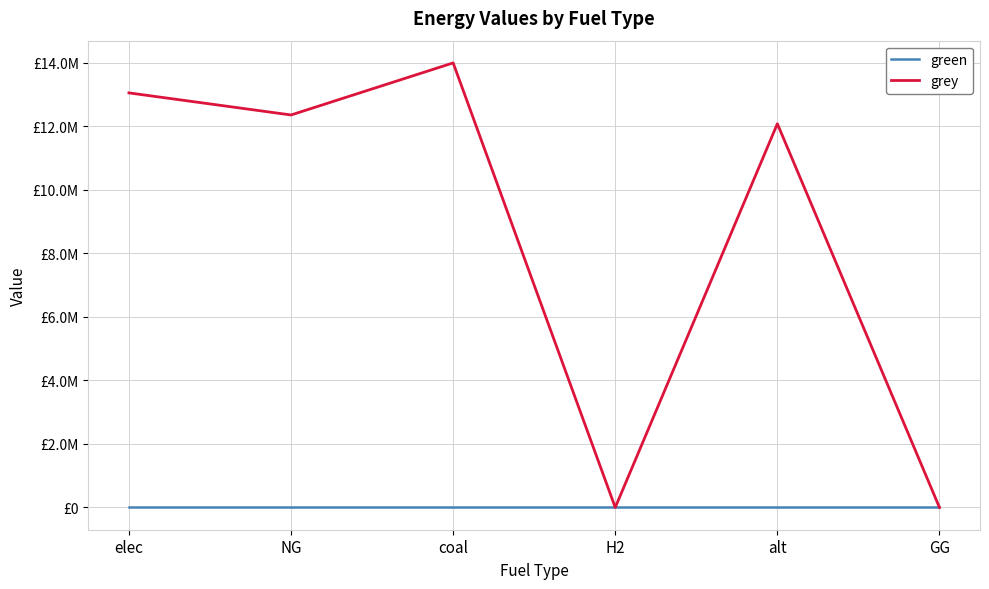

Rank the series by their maximum value, from lowest to highest.

green, grey